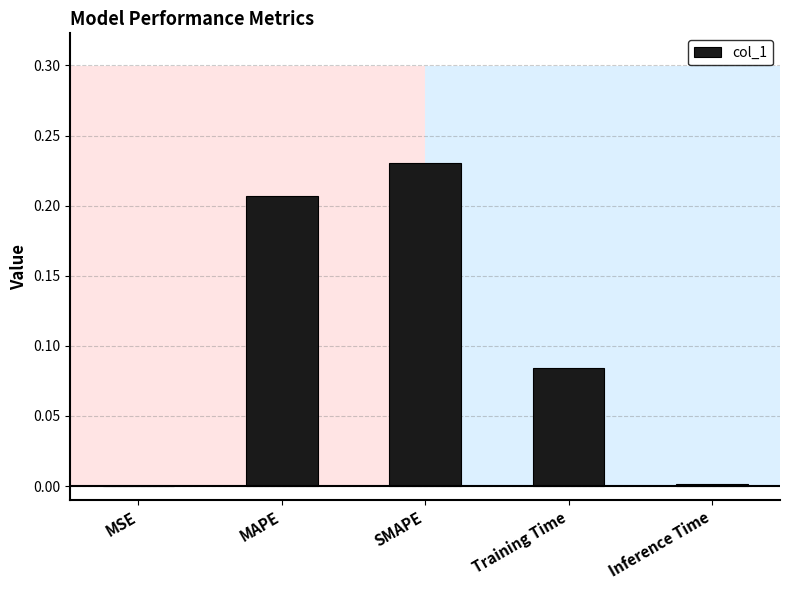

Are the bars horizontal?

No